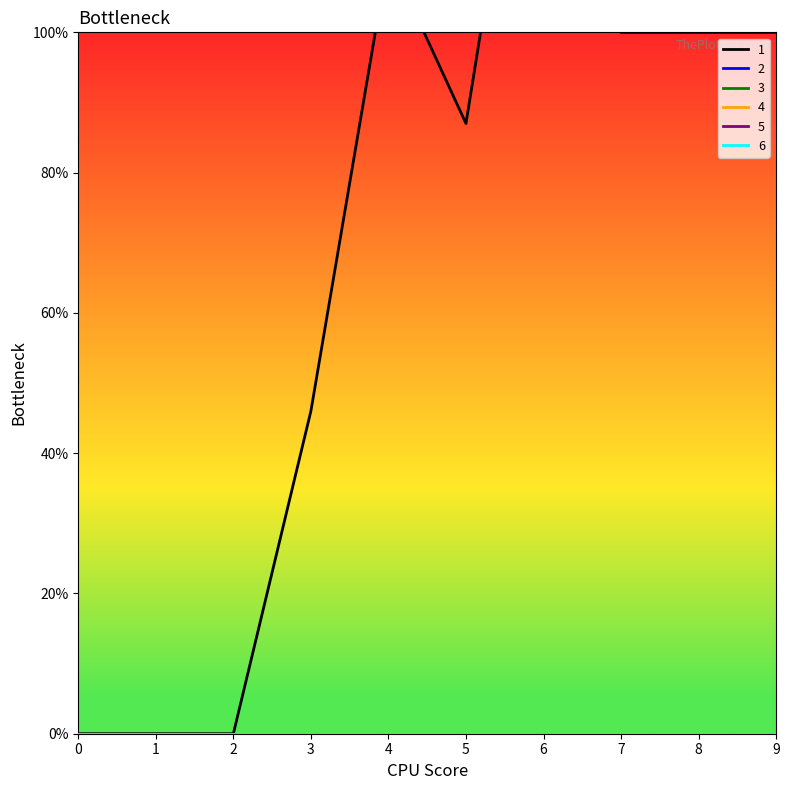

Which series changed the most between 1 and 5?

1